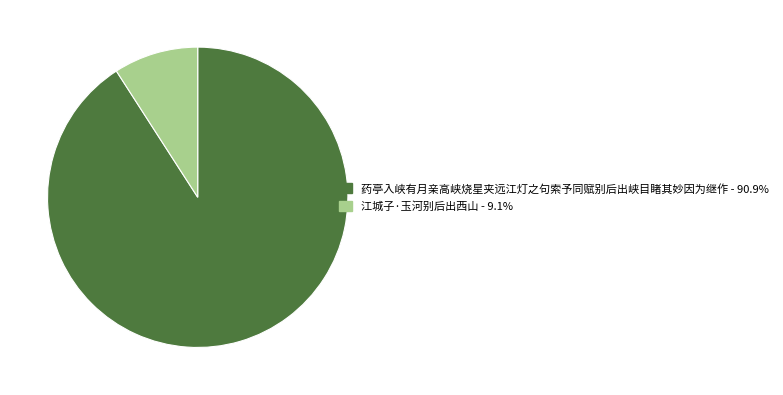

Which category has the smallest portion of the pie?

江城子·玉河别后出西山